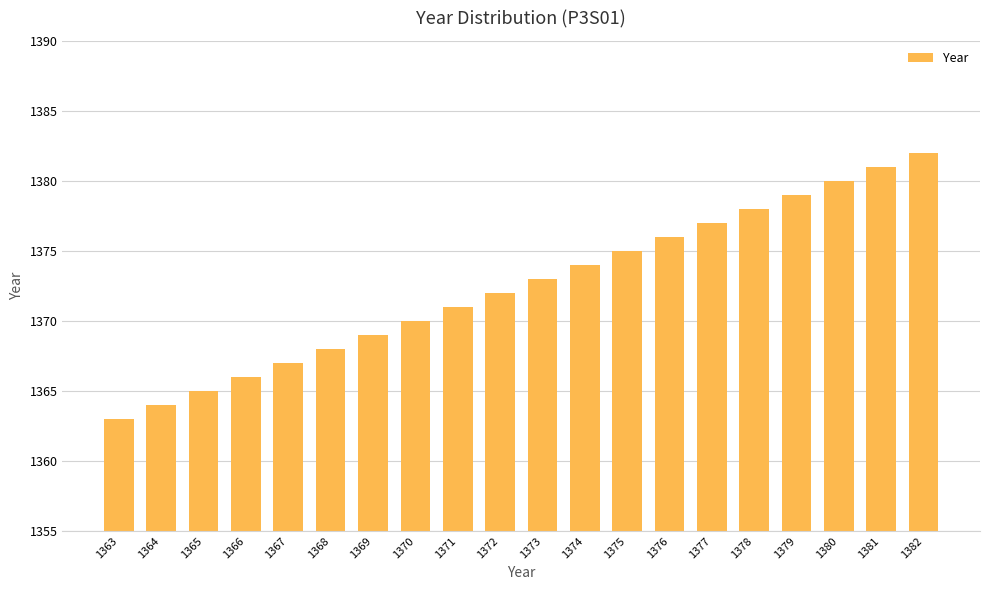

What is the ratio of the value at 1379 to the value at 1369?

1.0